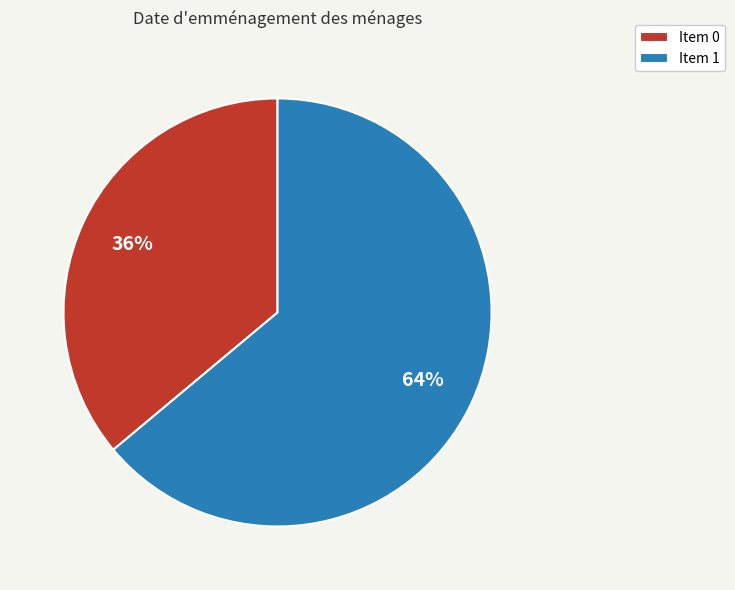

Which category accounts for the majority?

Item 1